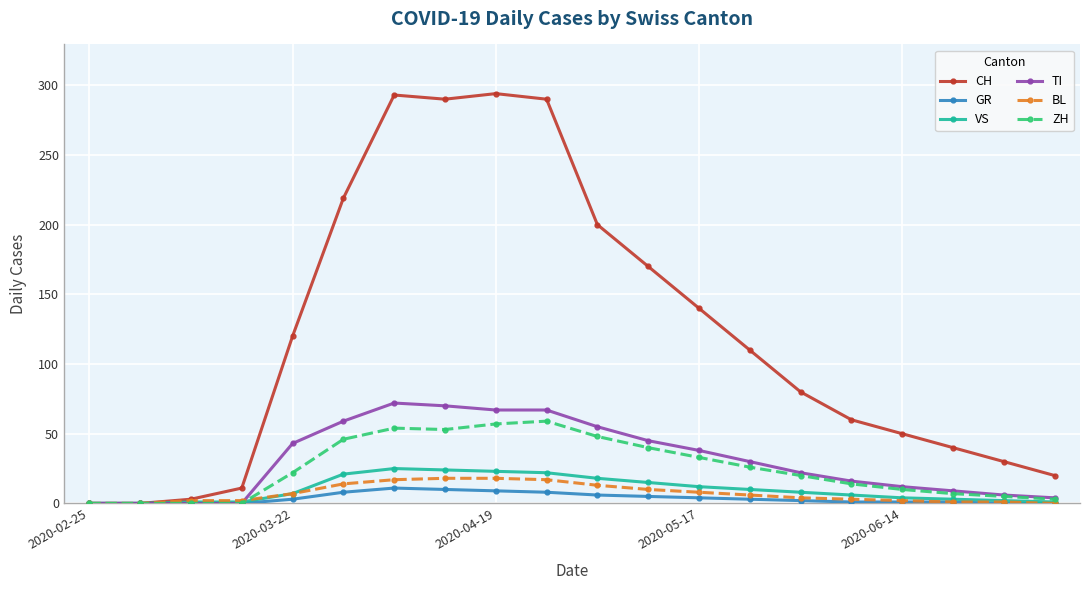

Which series has the largest total across all categories?

CH